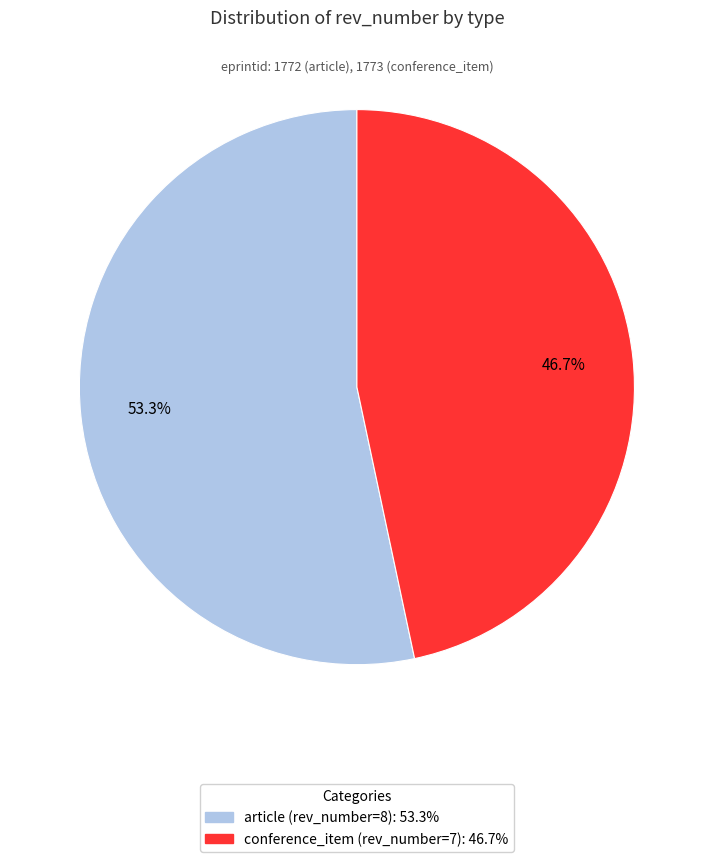

How many slices are in this pie chart?

2